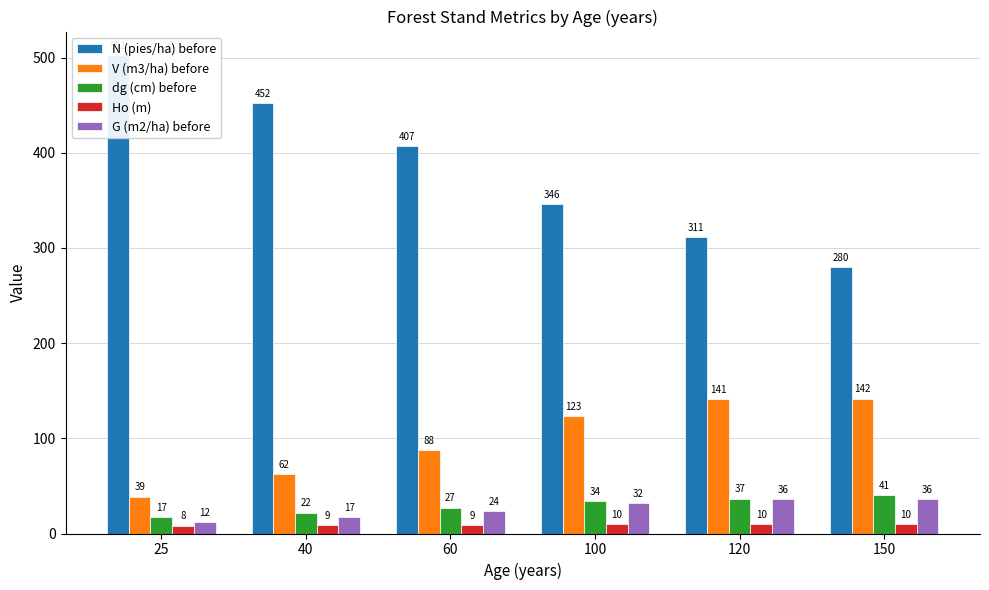

How many groups of bars are there?

6